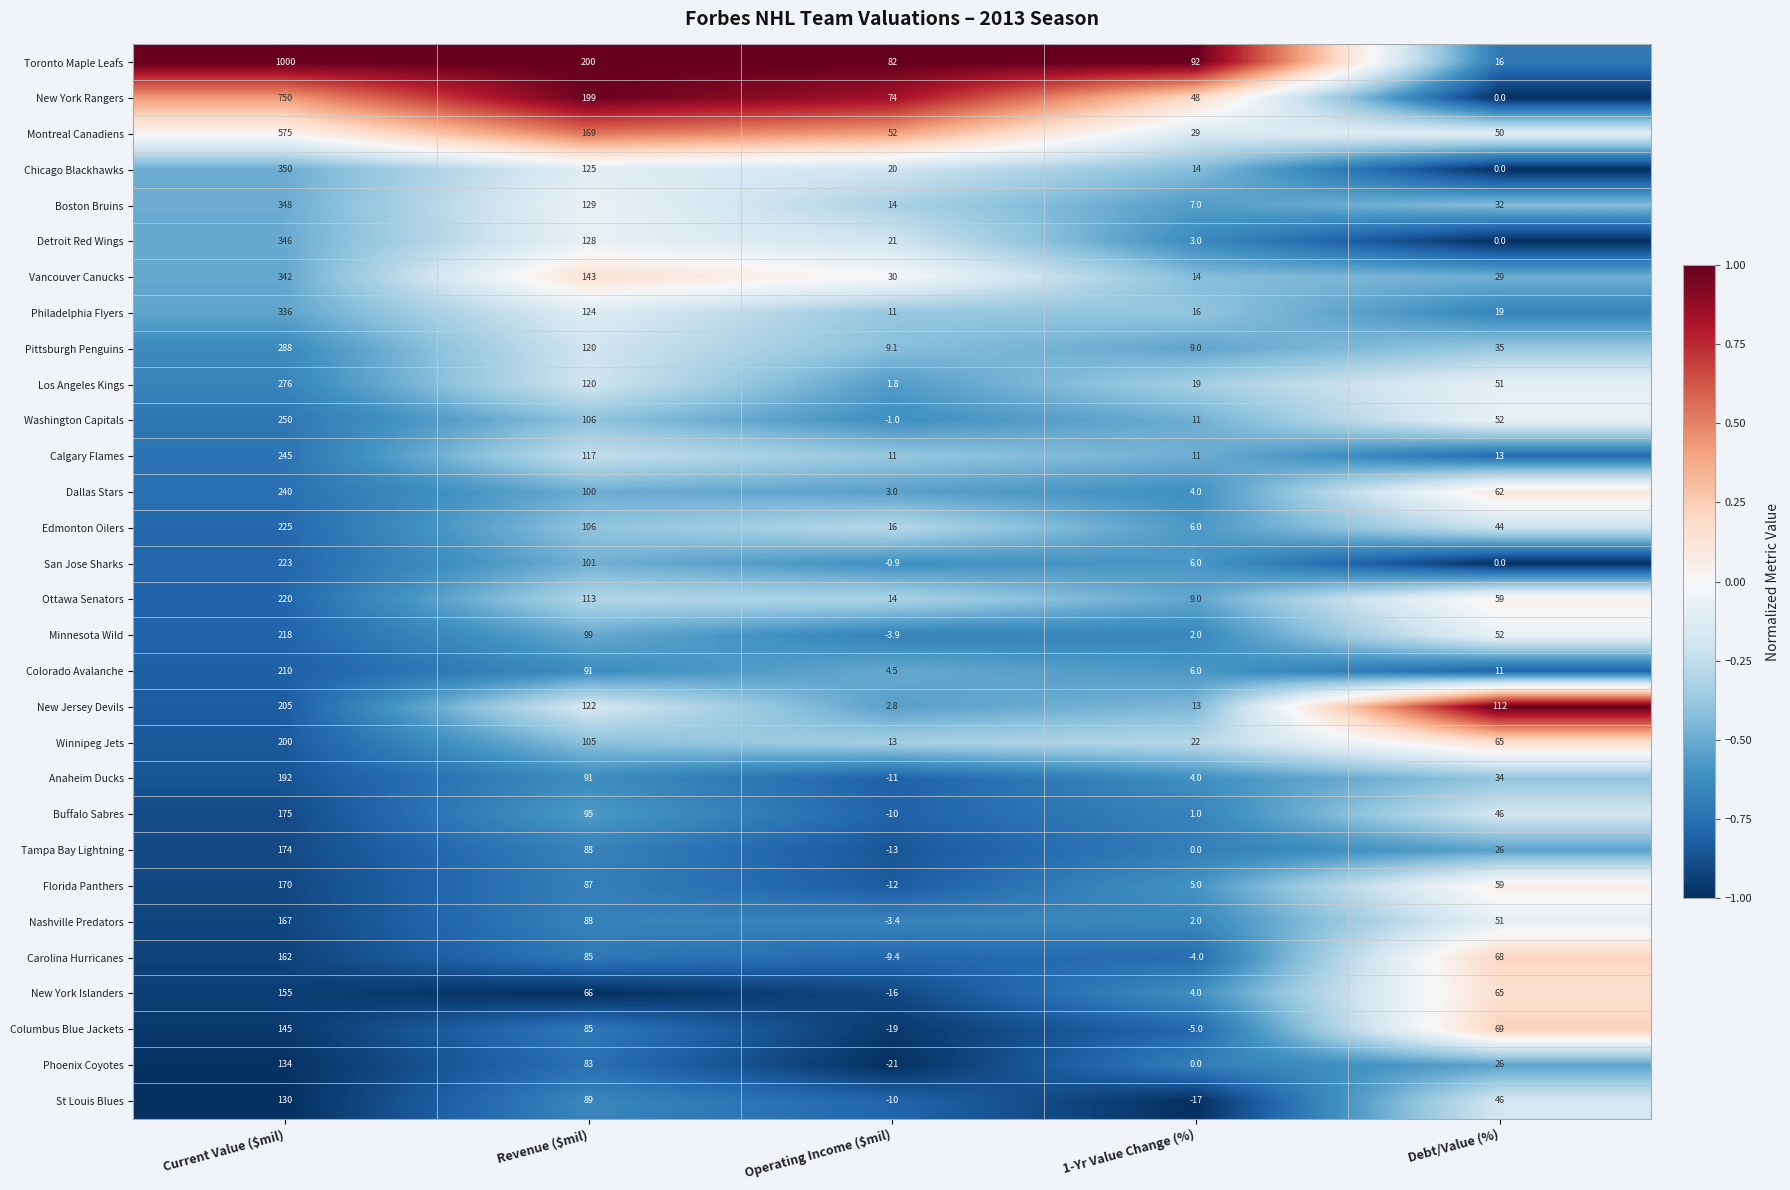

What is the average value of the Florida Panthers series?

61.8